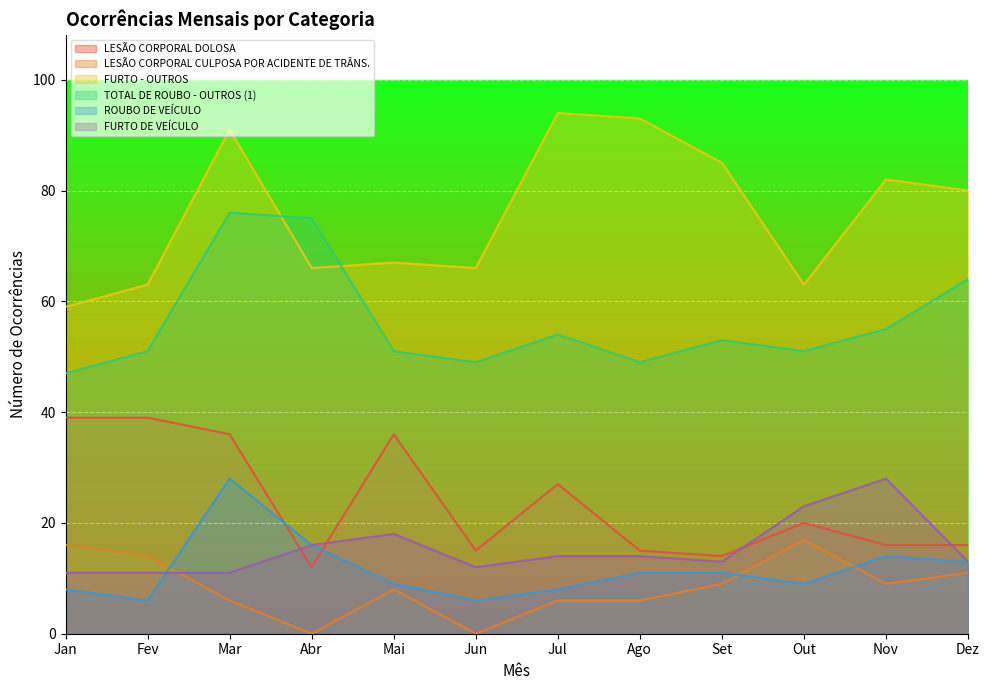

What is the value of the LESÃO CORPORAL CULPOSA POR ACIDENTE DE TRÂNS. point at the 8th from the left?

6